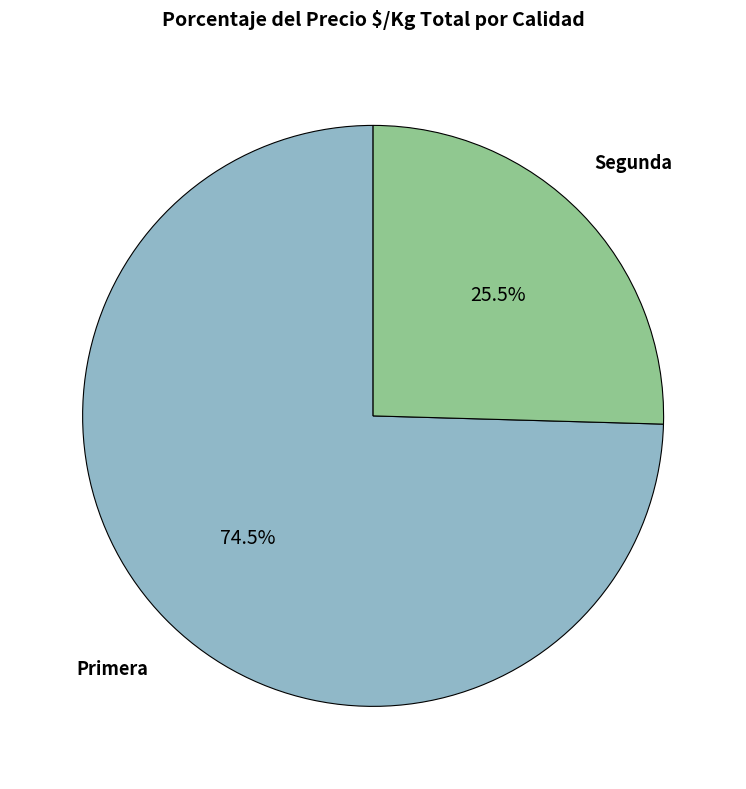

Between Primera and Segunda, which is larger?

Primera